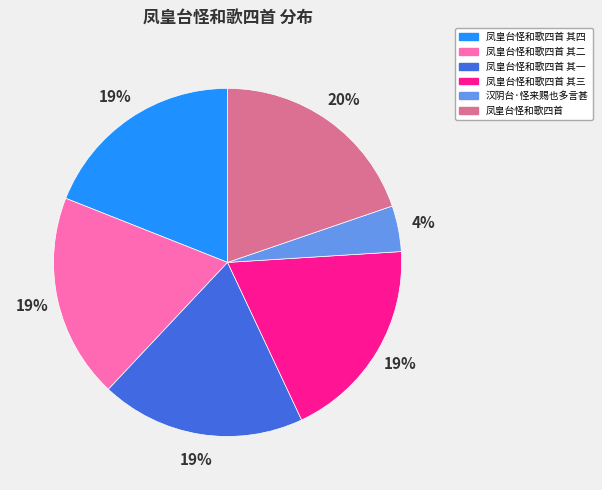

To the nearest percent, what percentage of the pie is 汉阴台·怪来赐也多言甚?

4%